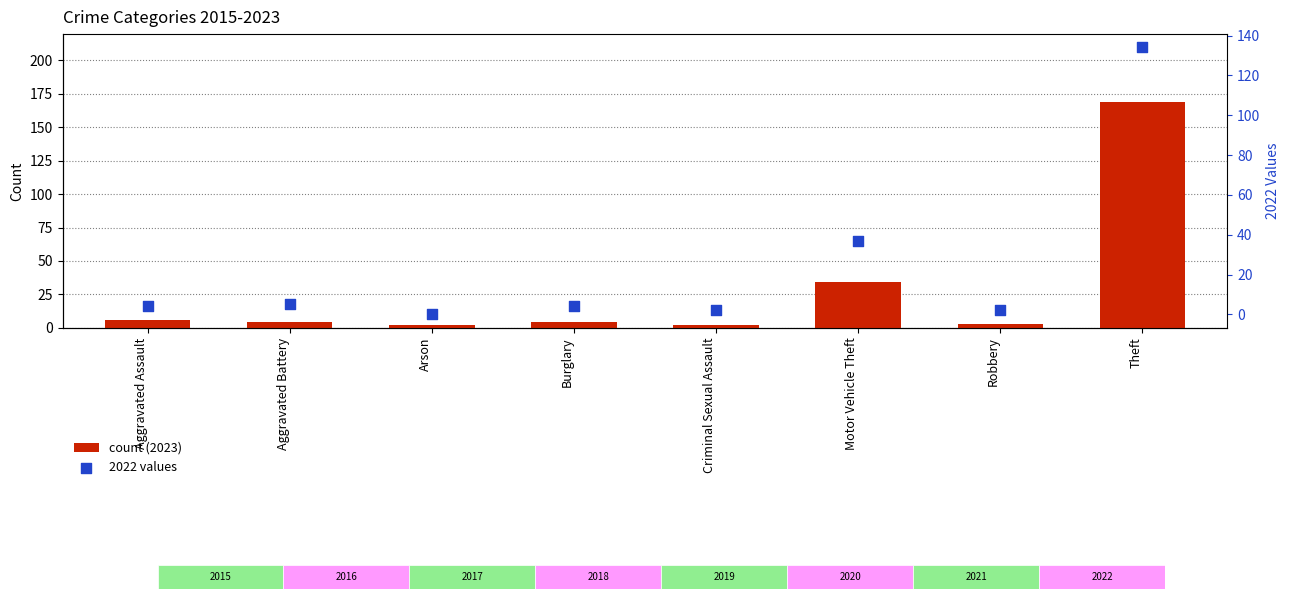

Is the value of 2022 values at Arson greater than the value of count (2023) at Aggravated Assault?

No